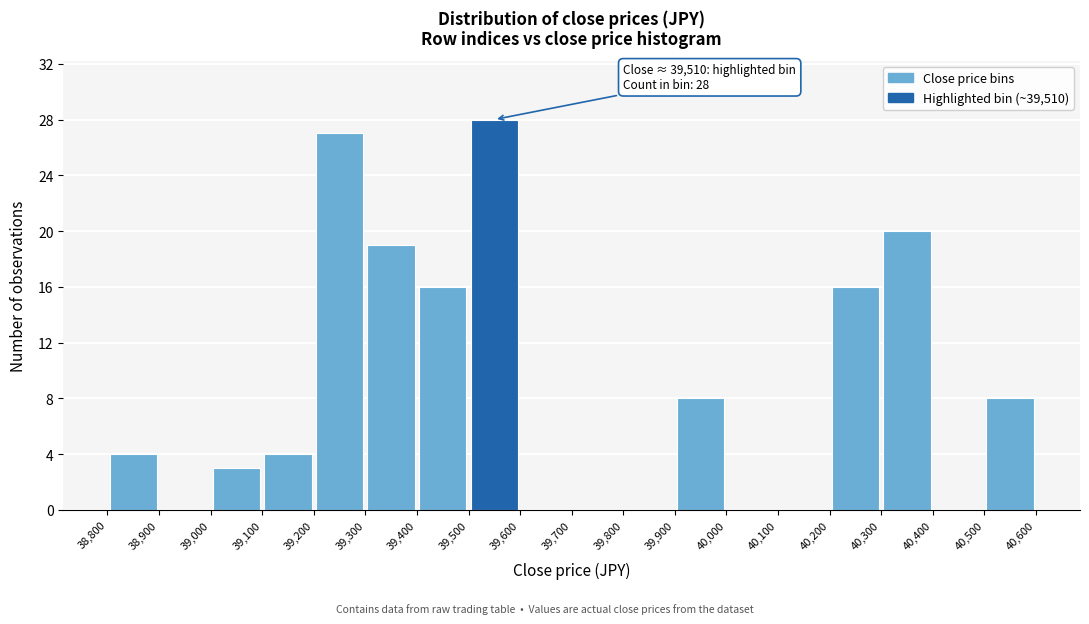

Over which range of the x-axis is the bar tallest?

39,500 to 39,600